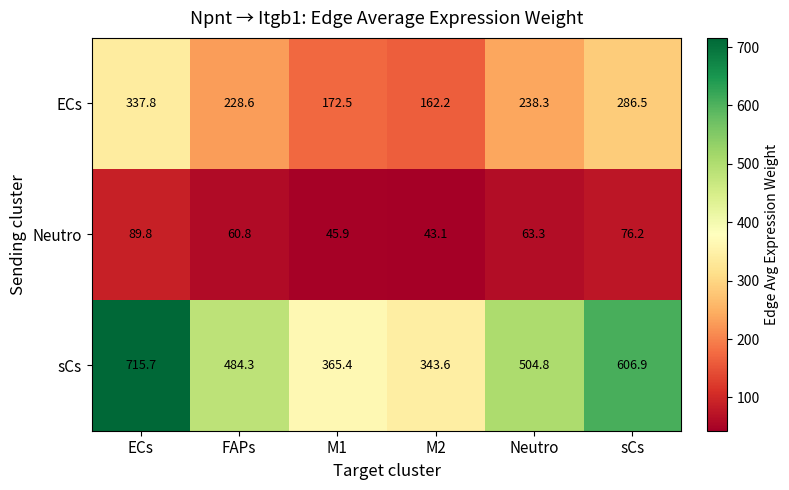

The sCs series shows 343.6 at M2. True or false?

True